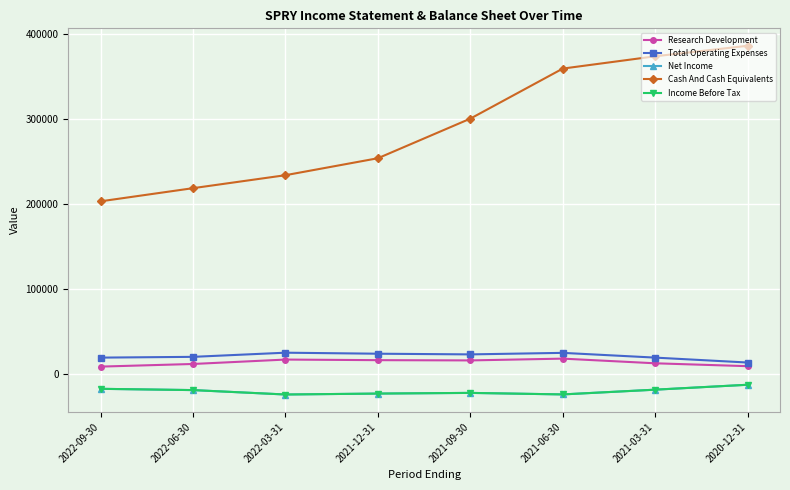

Is this an area chart (filled region under the line)?

No